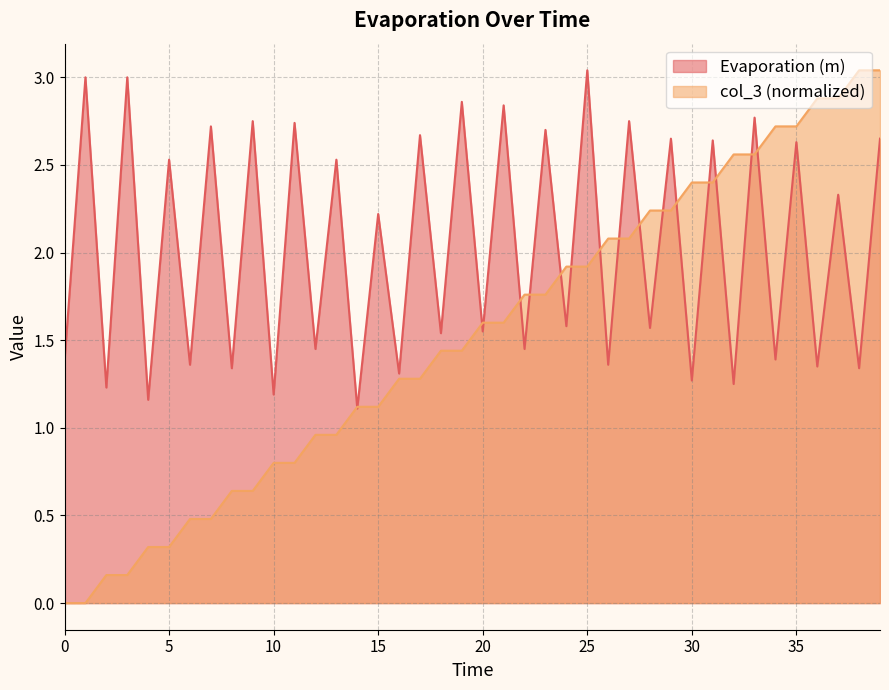

How many lines are shown in the chart?

2